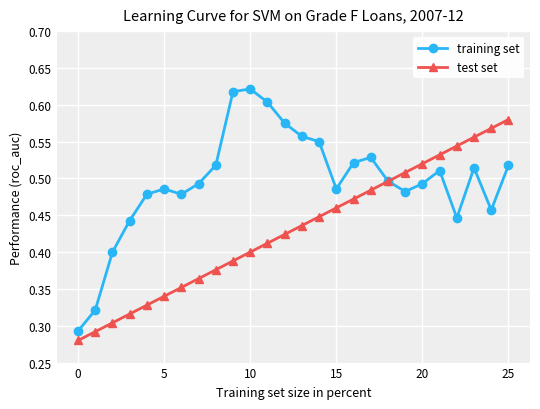

Count the training set values in the range 0 to 1.

26